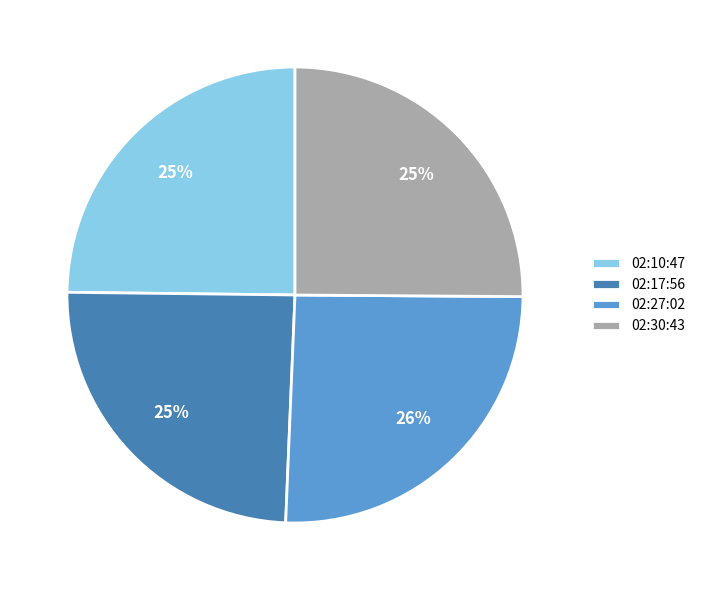

Do 02:30:43 and 02:27:02 together represent more than half of the pie?

Yes